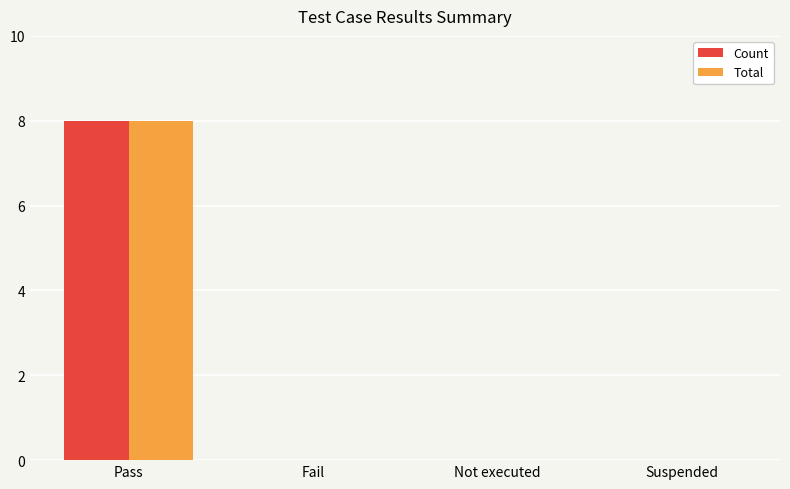

At which category is the sum across all series the highest?

Pass